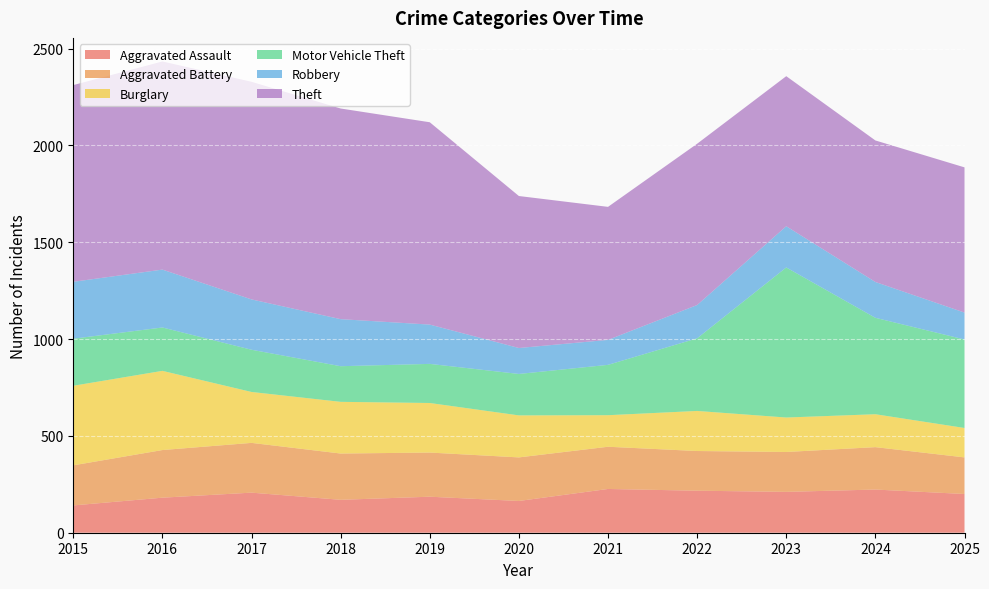

Reading left to right, list all the values displayed in this chart.

Aggravated Assault: 2015=141	2016=181	2017=207	2018=170	2019=186	2020=164	2021=226	2022=217	2023=211	2024=223	2025=200
Aggravated Battery: 2015=207	2016=246	2017=257	2018=239	2019=228	2020=225	2021=218	2022=205	2023=206	2024=219	2025=189
Burglary: 2015=411	2016=409	2017=263	2018=267	2019=256	2020=217	2021=163	2022=207	2023=178	2024=170	2025=152
Motor Vehicle Theft: 2015=243	2016=224	2017=218	2018=184	2019=202	2020=214	2021=260	2022=375	2023=775	2024=498	2025=457
Robbery: 2015=294	2016=299	2017=260	2018=243	2019=203	2020=134	2021=129	2022=172	2023=213	2024=185	2025=139
Theft: 2015=1016	2016=1075	2017=1124	2018=1088	2019=1045	2020=785	2021=687	2022=833	2023=775	2024=731	2025=750